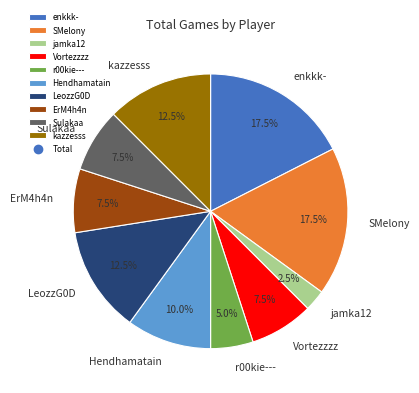

Count the number of slices in the pie.

10